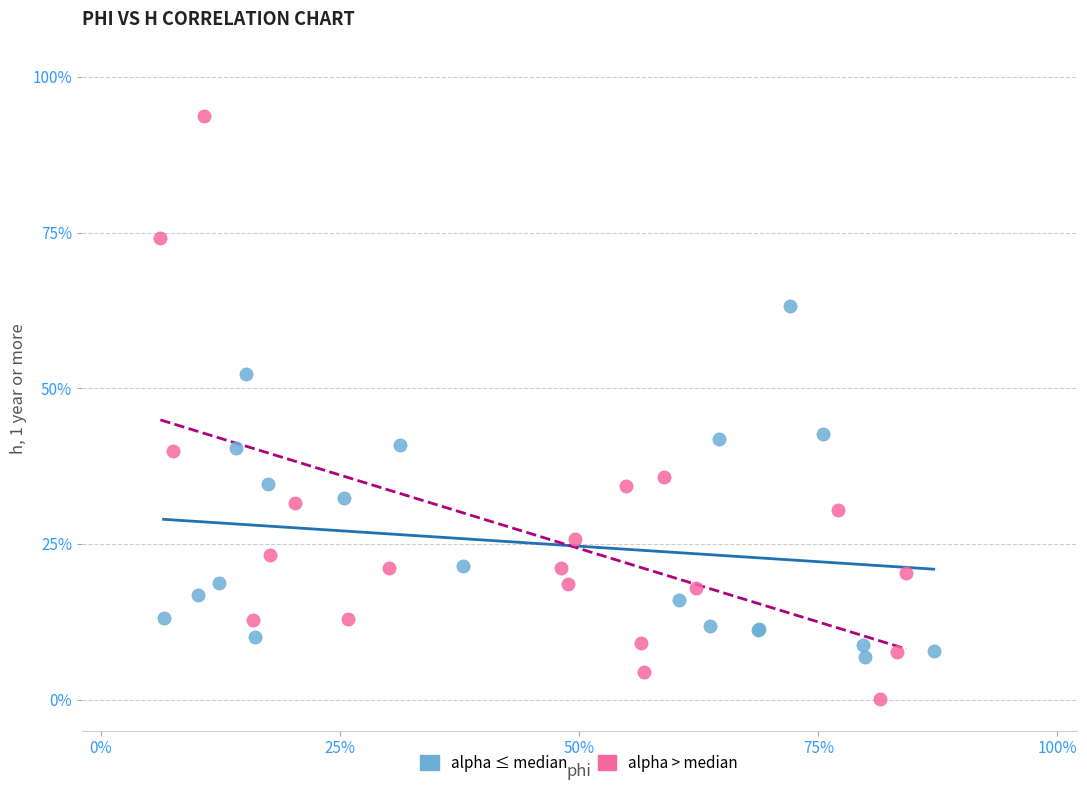

Which series has the widest spread of Y values?

alpha > median